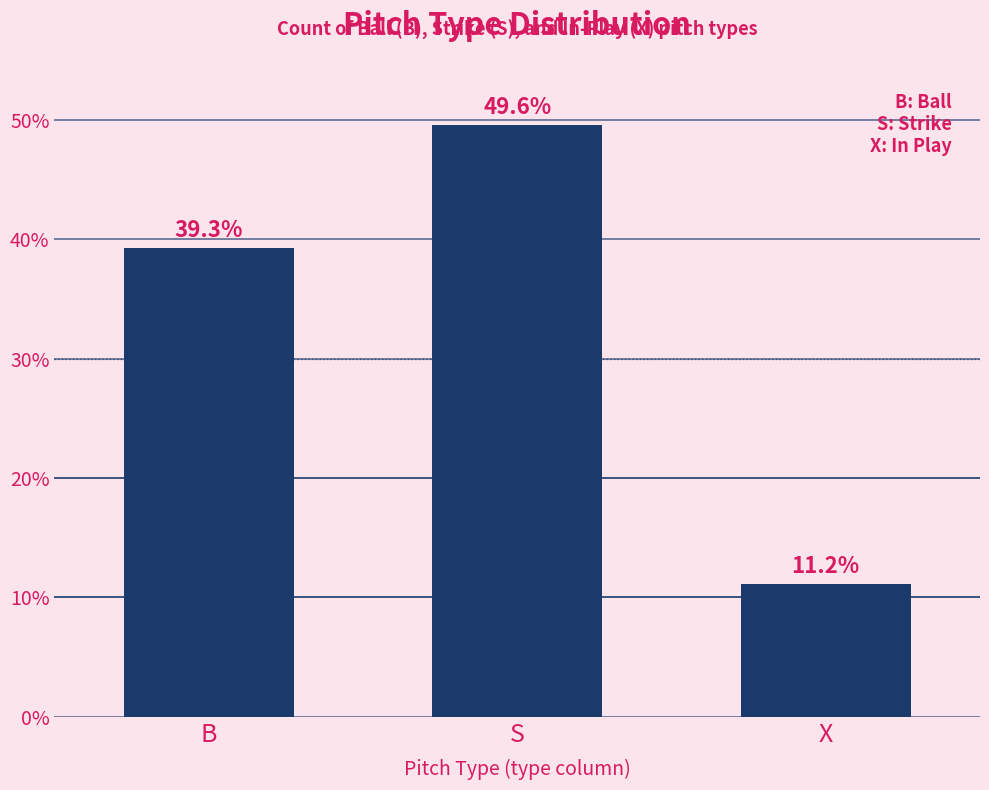

What is the change in value from B to S?

+10.3